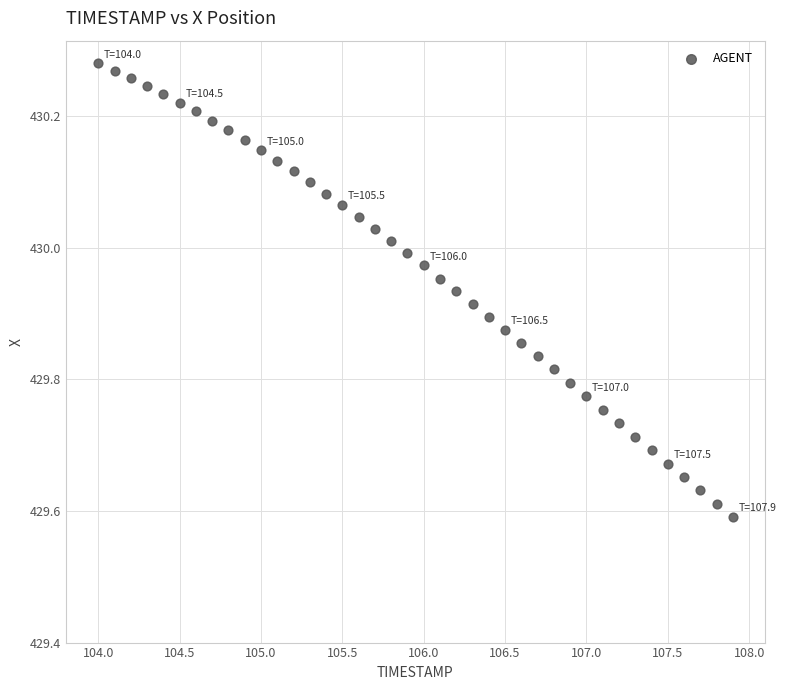

What is the range of X values (max minus min)?

3.9